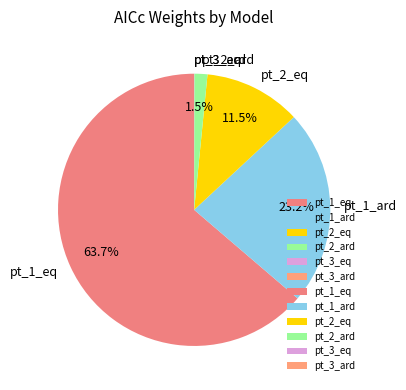

Is there any slice that represents more than half of the pie?

Yes